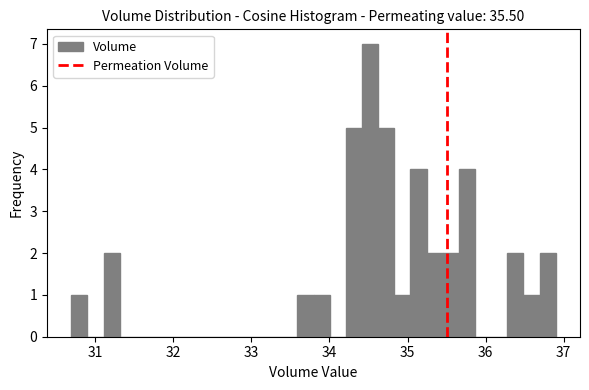

Read against the x-axis, roughly where is the centre of the tallest bar?

34.5